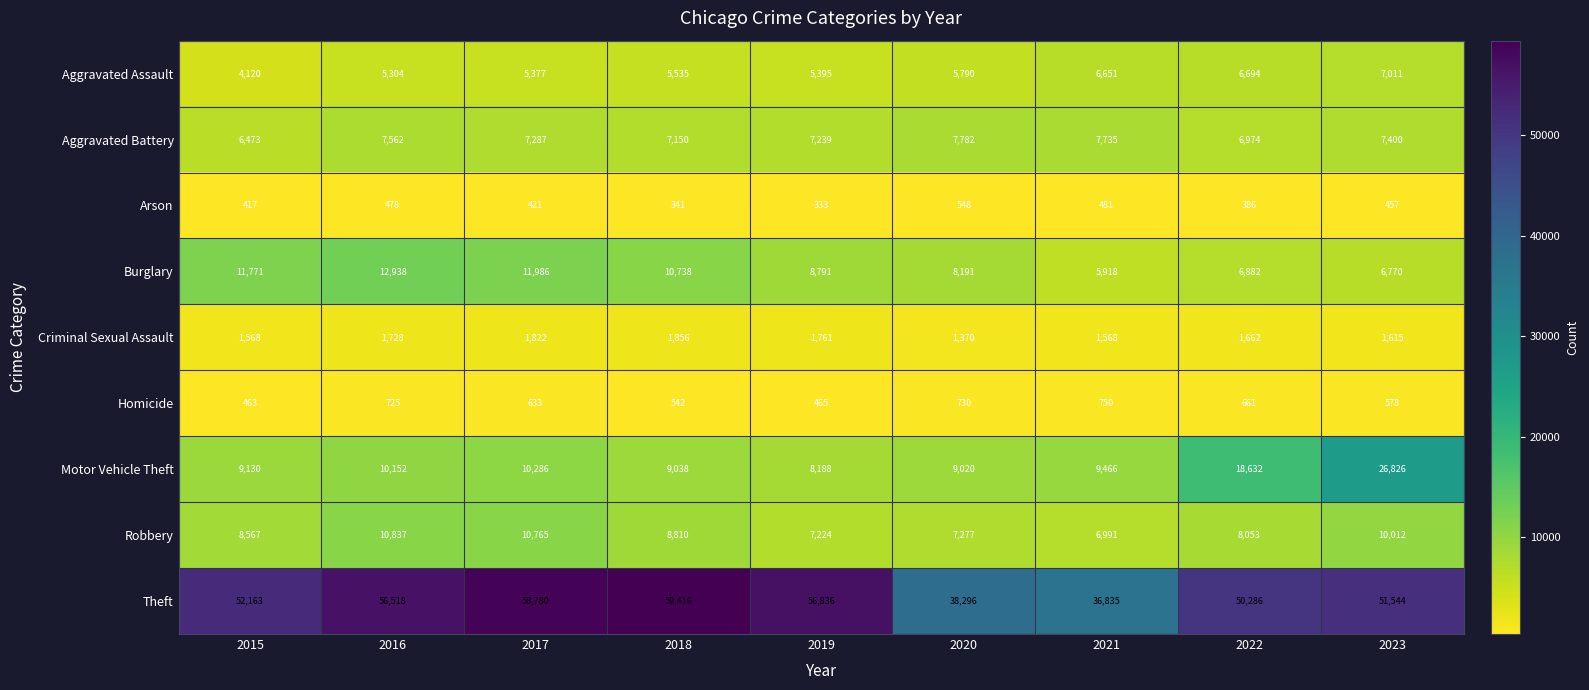

Is it true that Motor Vehicle Theft equals 10152 at 2016?

True